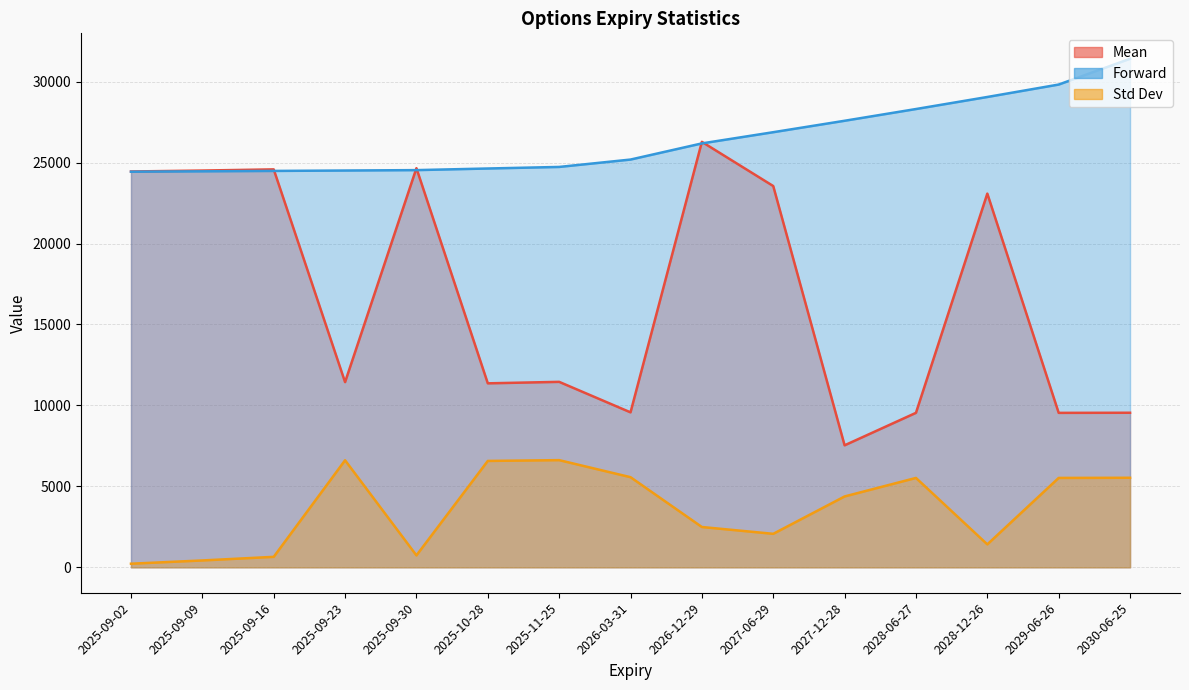

Does the chart display data point markers on the line(s)?

No